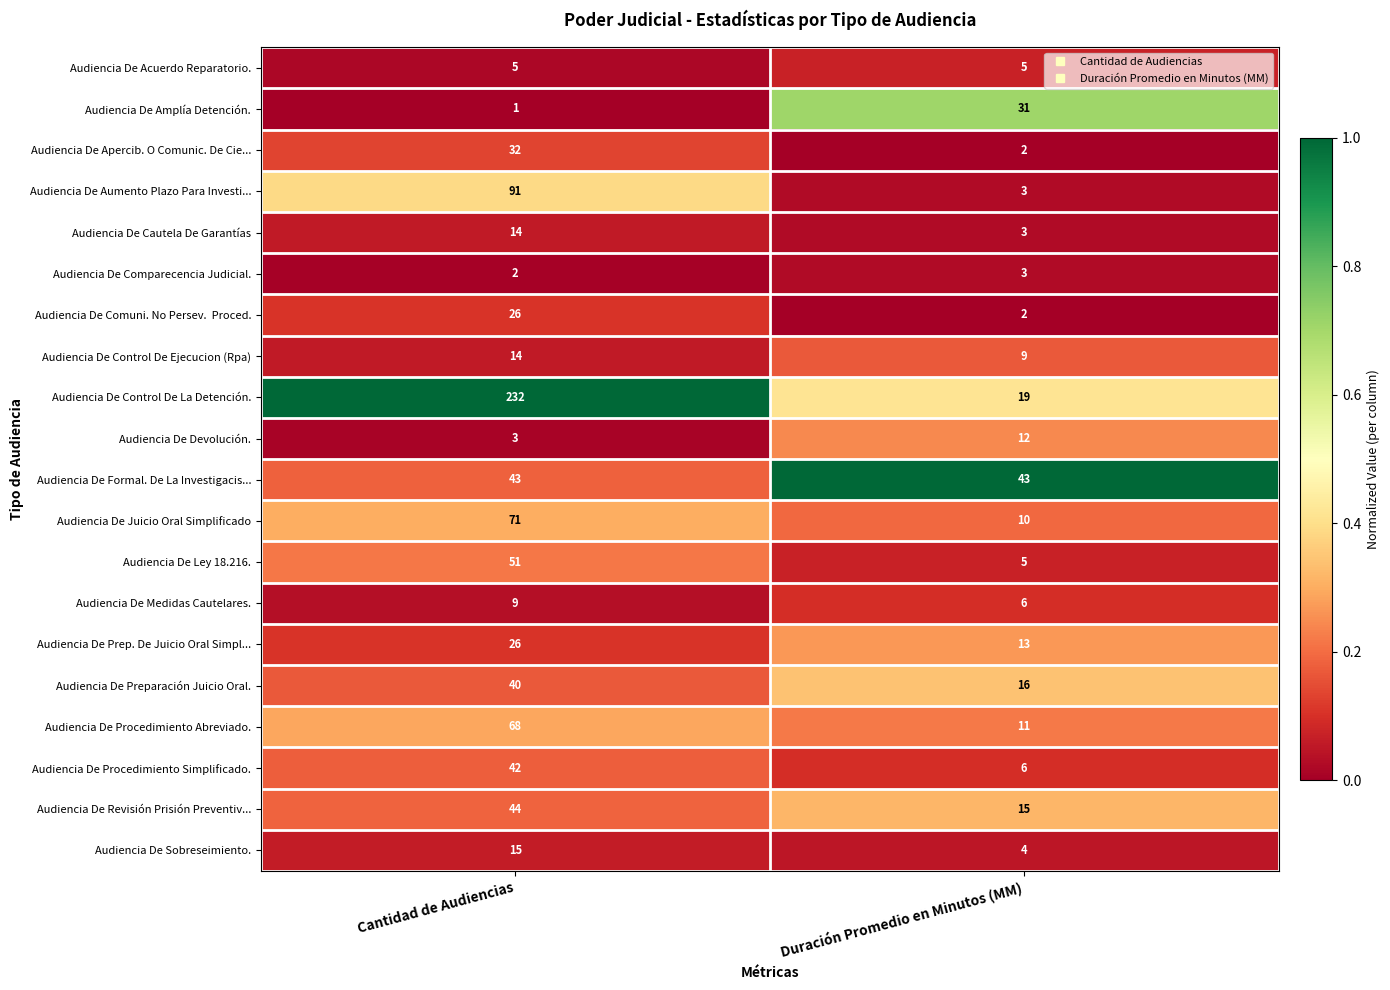

What is the sum of the Audiencia De Aumento Plazo Para Investi... values at Duración Promedio en Minutos (MM) and Cantidad de Audiencias?

94